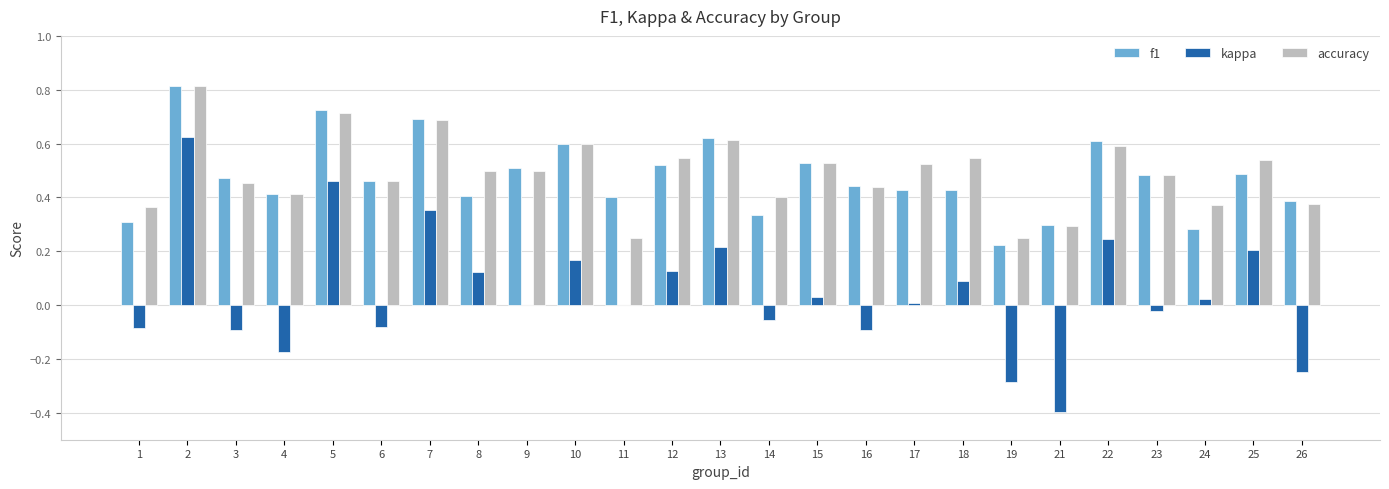

What is the total value across all series at 22?

1.4